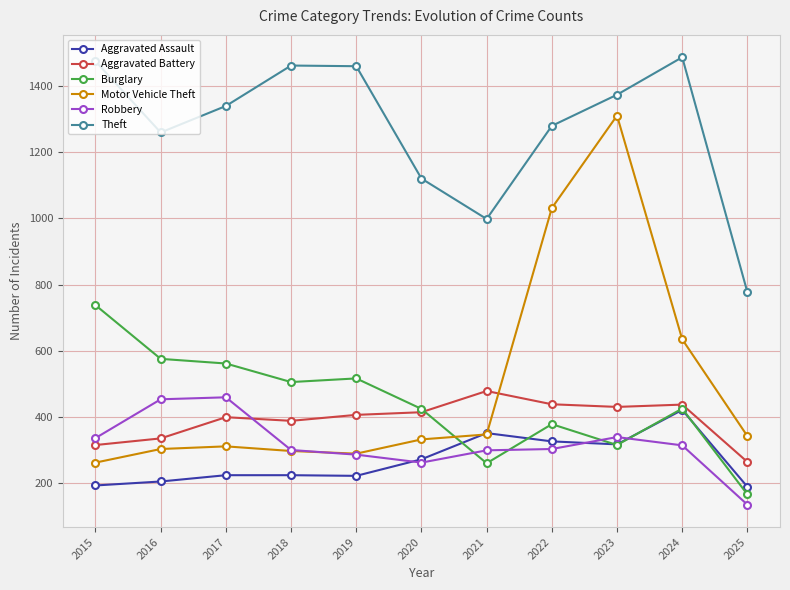

In Aggravated Battery, how many points are lower than both neighbors (excluding endpoints)?

2